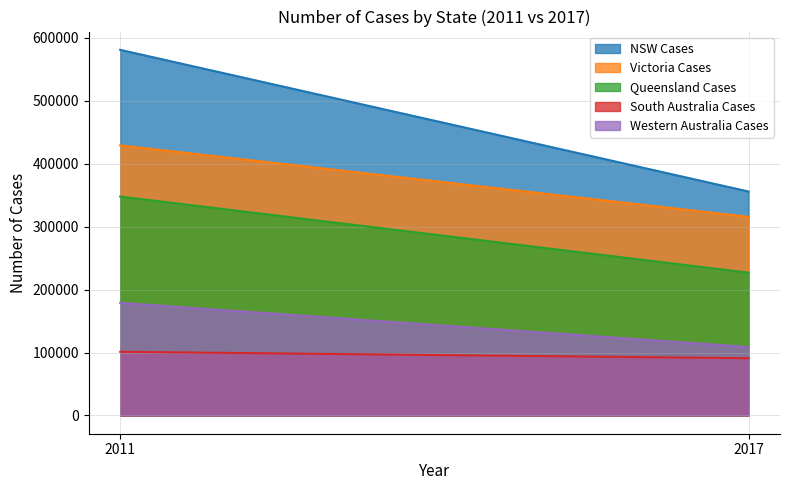

What is the difference between the maximum and minimum values in the South Australia Cases series?

10212